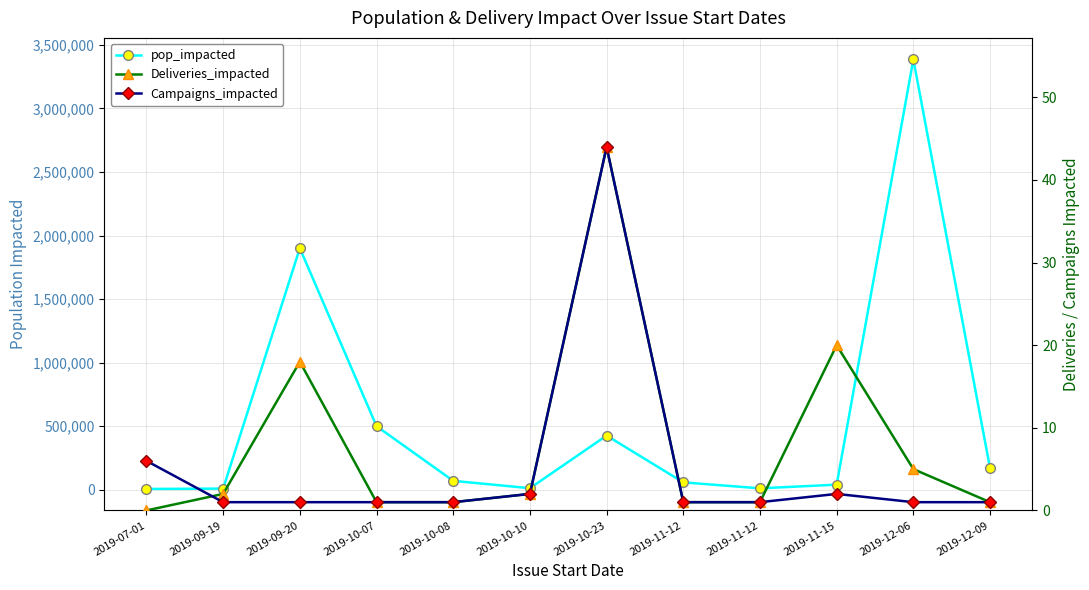

What is the total value across all series at 2019-09-20?

1900019